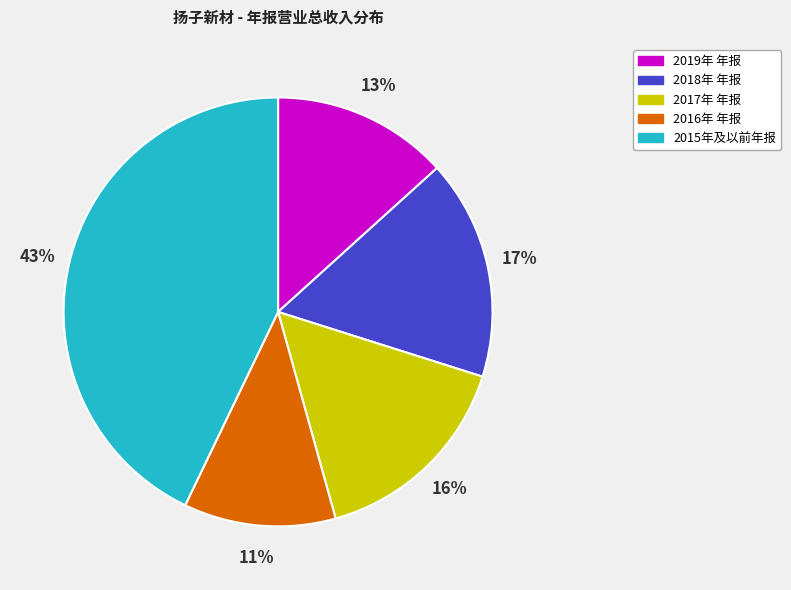

To the nearest percent, what is the average slice percentage?

20%